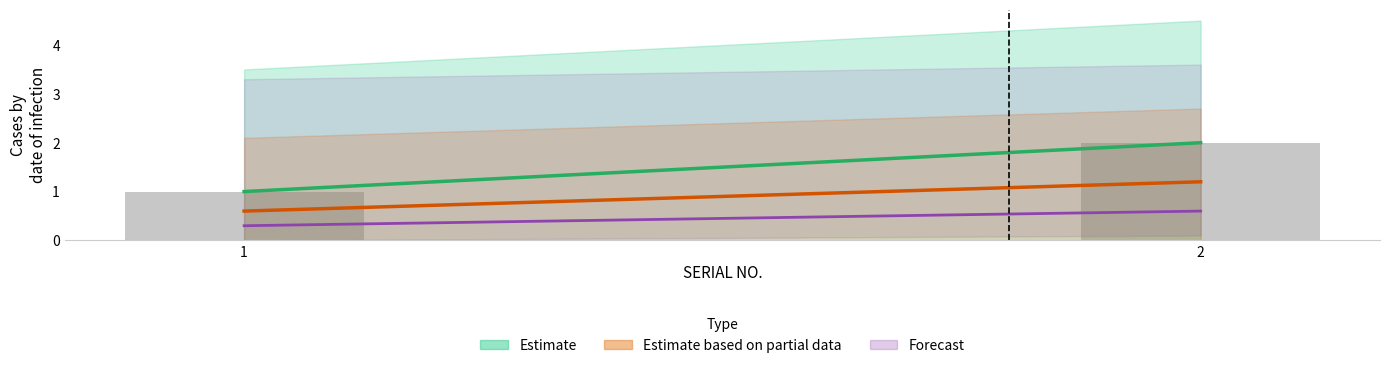

How many categories are shown in the chart?

2